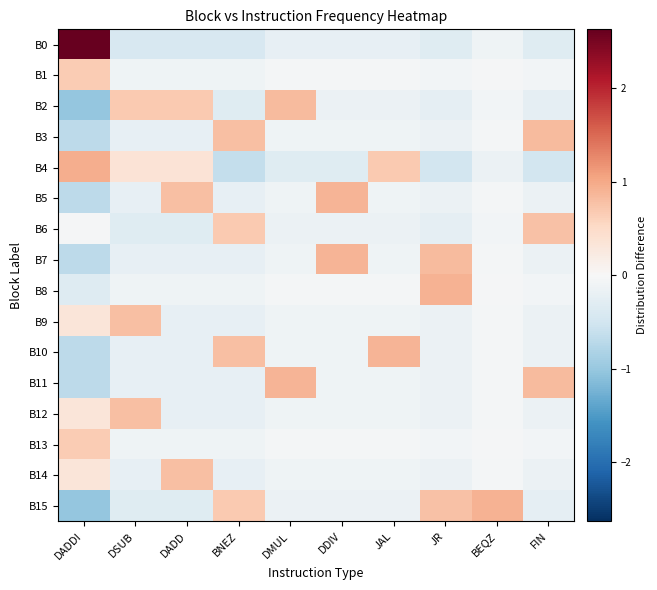

Rank the series at FIN from lowest to highest value.

B4, B0, B2, B15, B5, B7, B9, B10, B12, B14, B1, B8, B13, B6, B3, B11